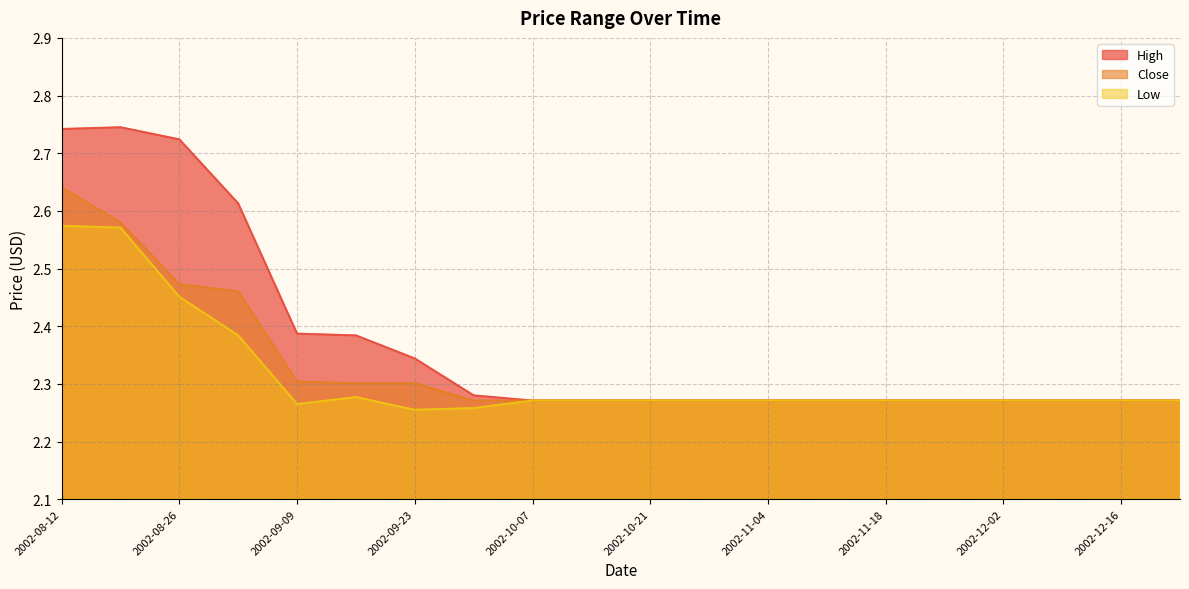

Rank the categories by High value from highest to lowest.

2002-08-19, 2002-08-12, 2002-08-26, 2002-09-02, 2002-09-09, 2002-09-16, 2002-09-23, 2002-09-30, 2002-10-07, 2002-10-14, 2002-10-21, 2002-10-28, 2002-11-04, 2002-11-11, 2002-11-18, 2002-11-25, 2002-12-02, 2002-12-09, 2002-12-16, 2002-12-23